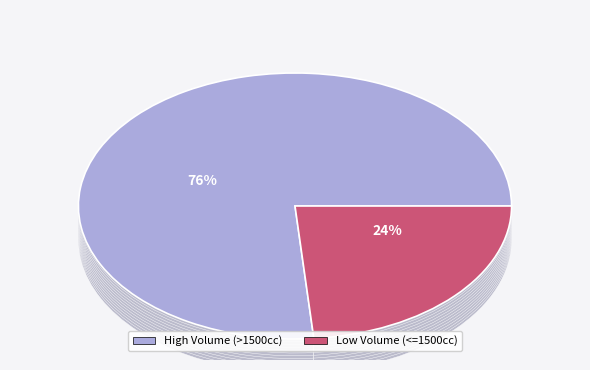

Does 2500 account for over 50% of the chart?

No